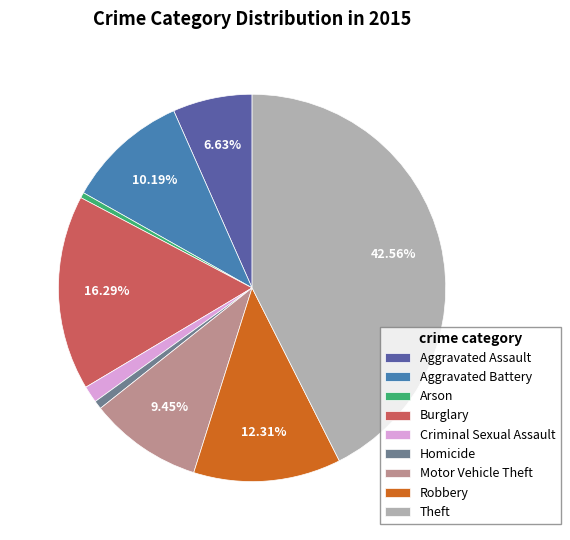

To the nearest percent, what percentage of the pie is Motor Vehicle Theft?

9%